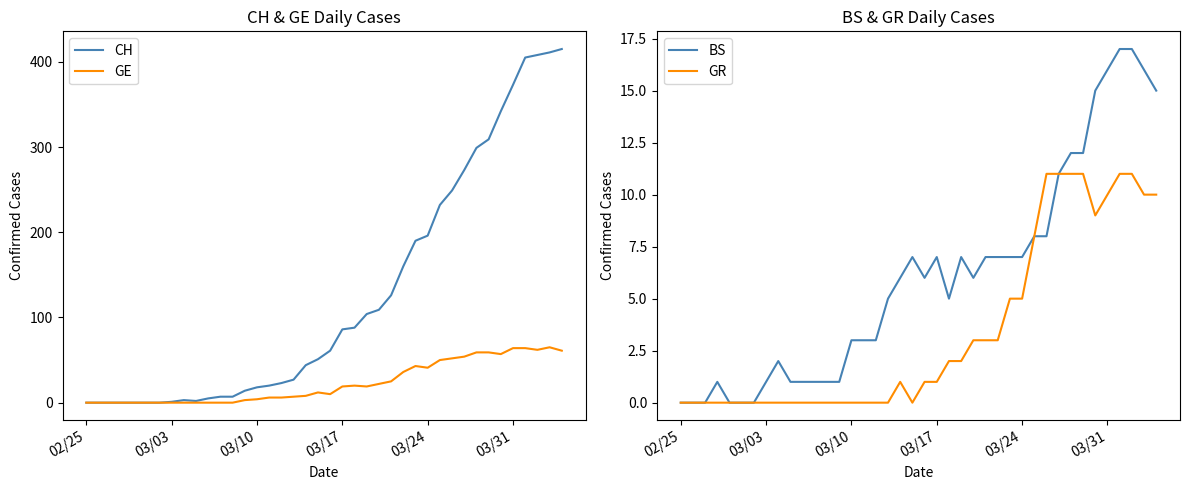

True or false: GR has more than 2 points higher than both neighbors.

False